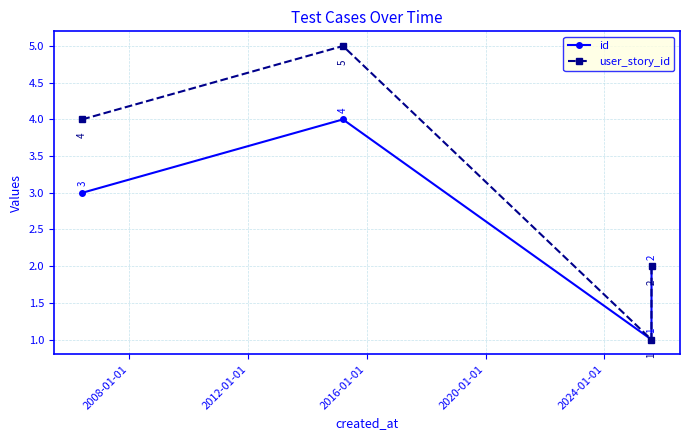

Which series has the largest total across all categories?

user_story_id